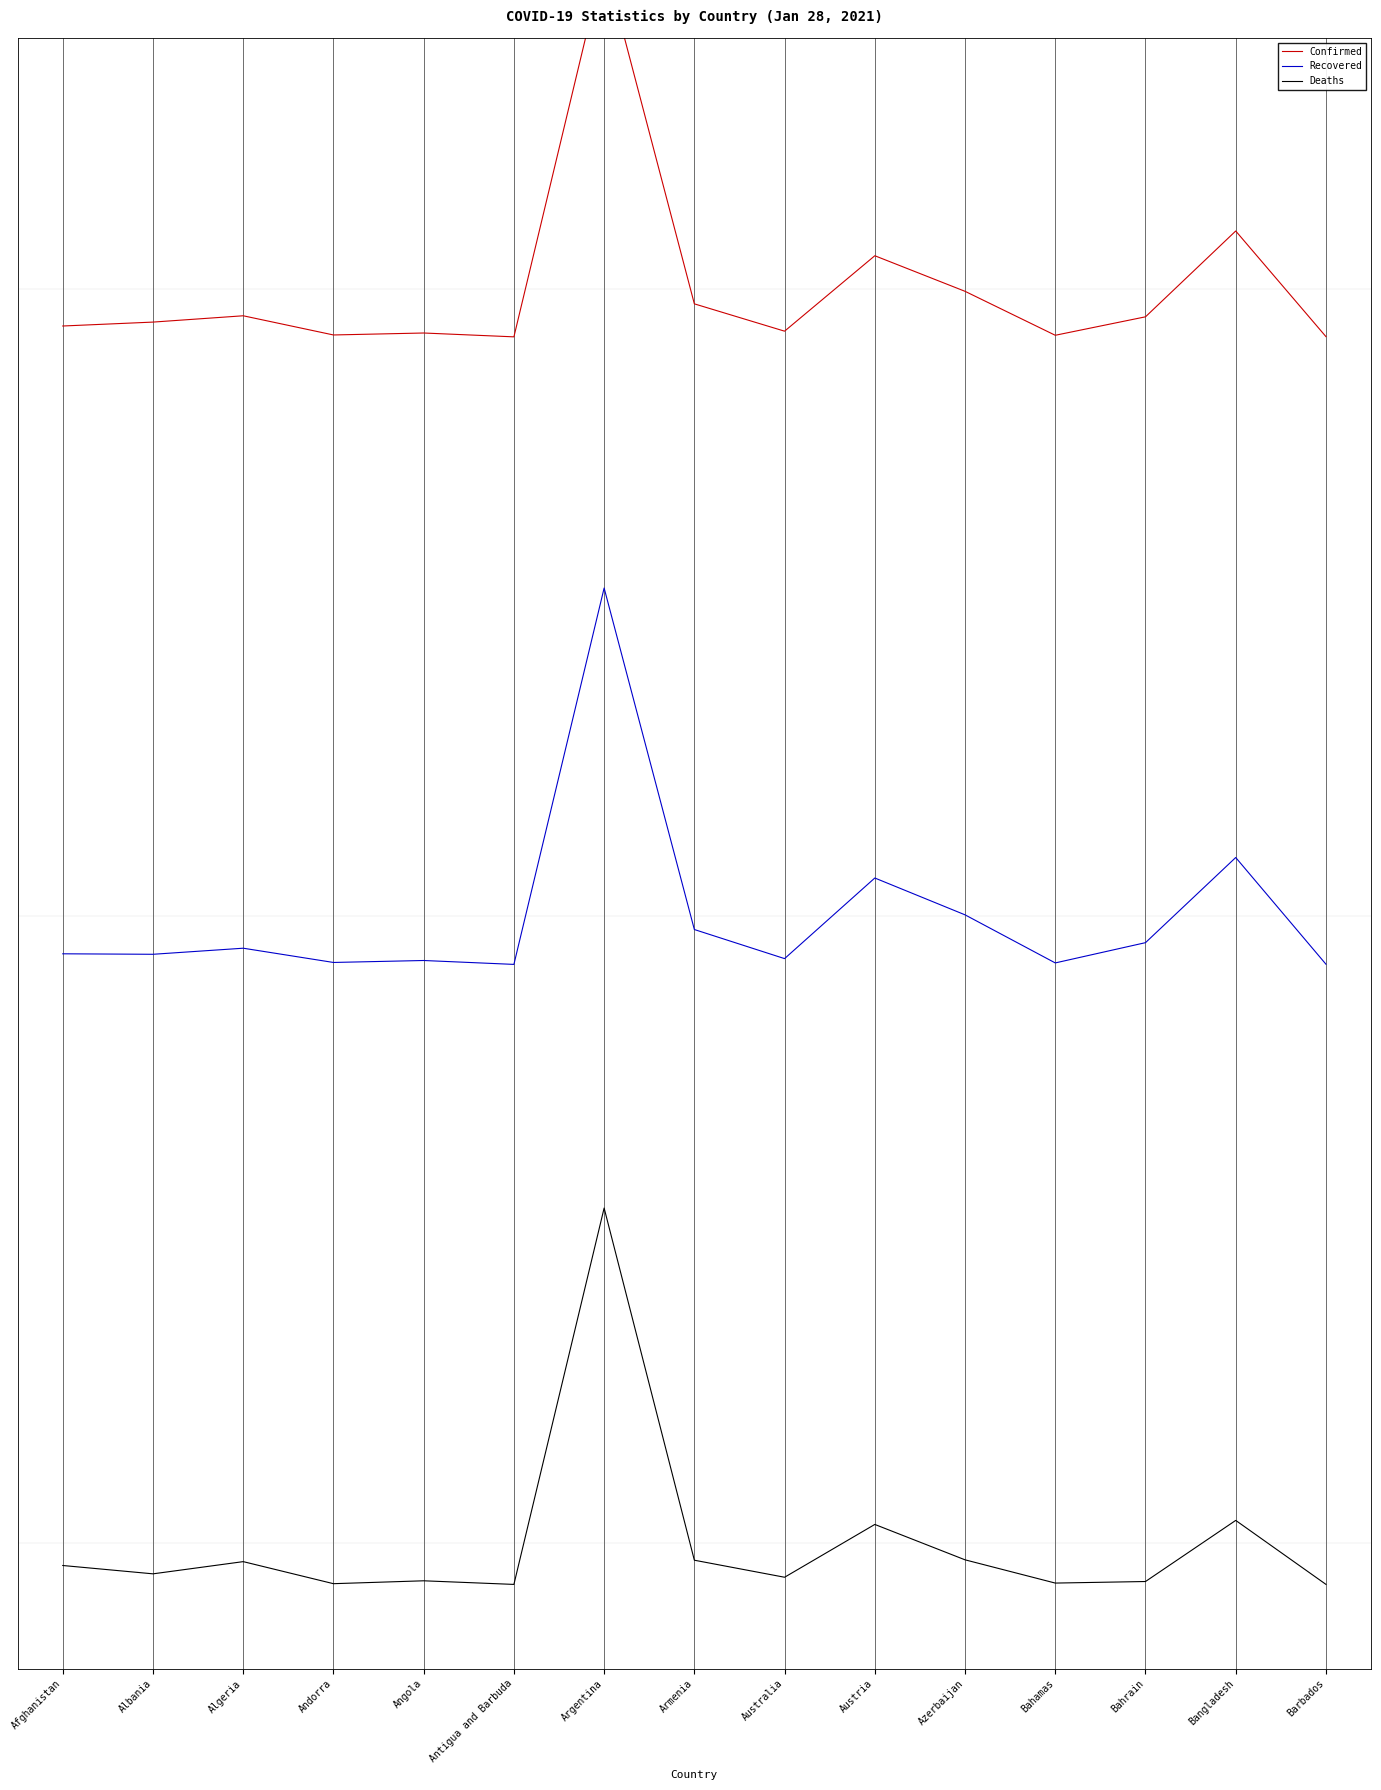

True or false: Recovered and Confirmed cross at least once.

False